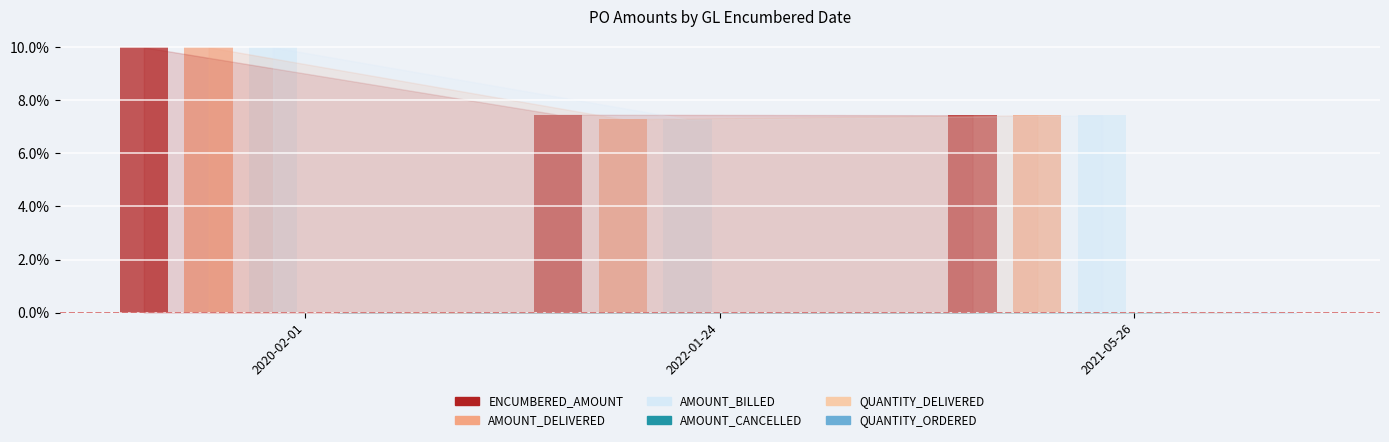

Read the AMOUNT_BILLED value at 2021-05-26.

7.4